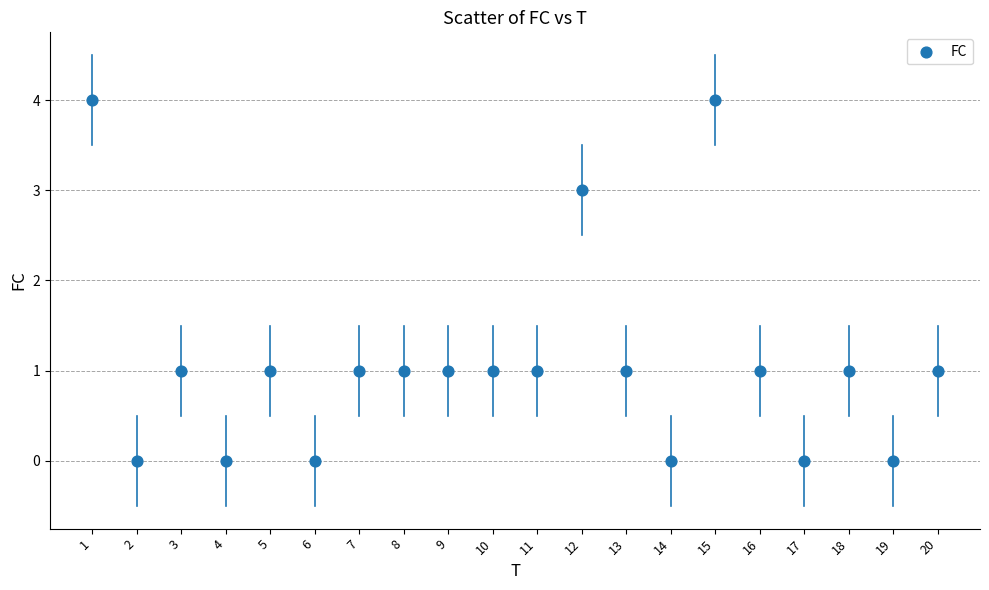

What is the range of Y values (max minus min)?

4